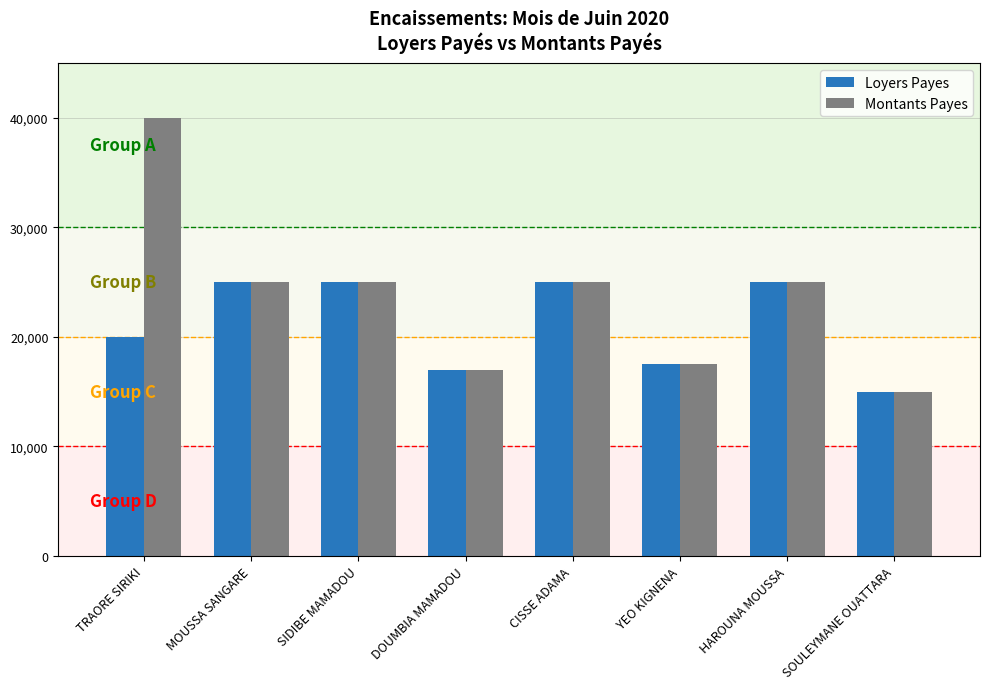

At which category is the sum across all series the highest?

TRAORE SIRIKI